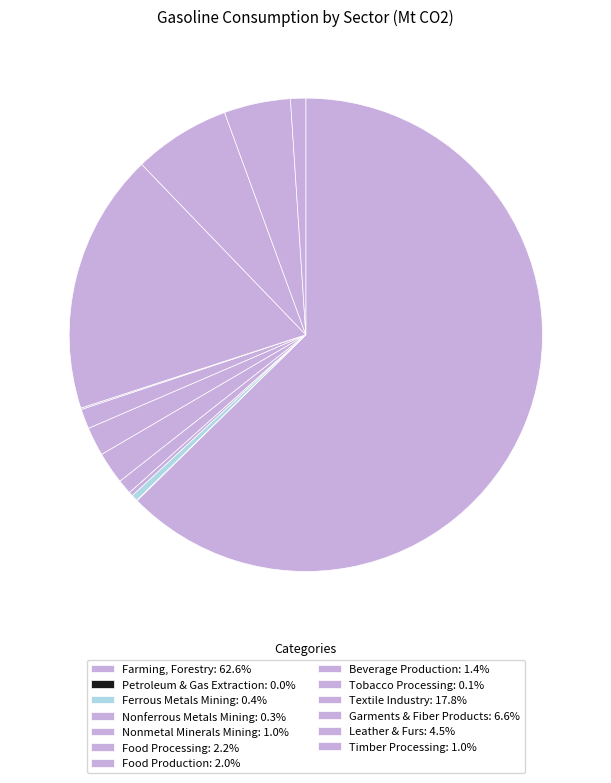

How many segments does this pie chart have?

13